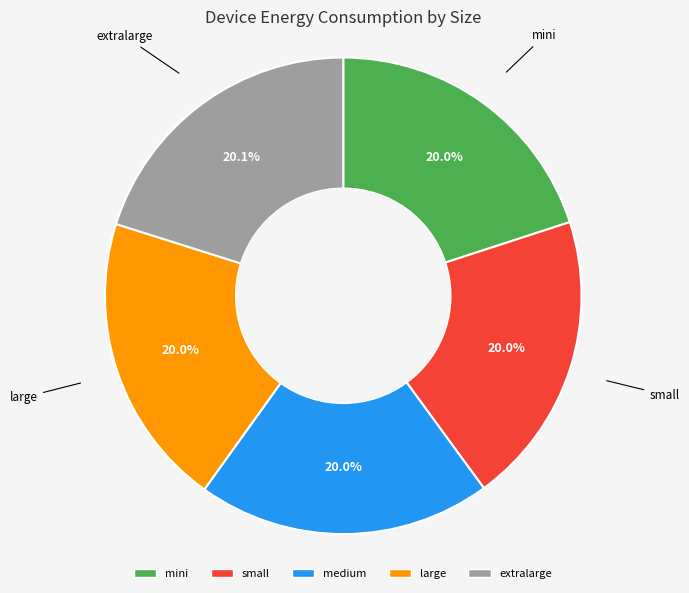

What percentage is the mini slice, to the nearest percent?

20%